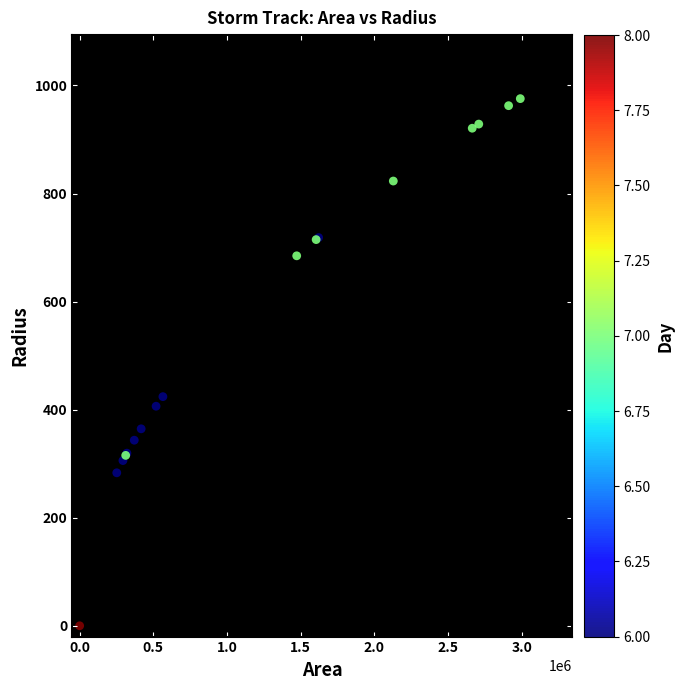

What Y value in the scatter plot is closest to 487?

424.1